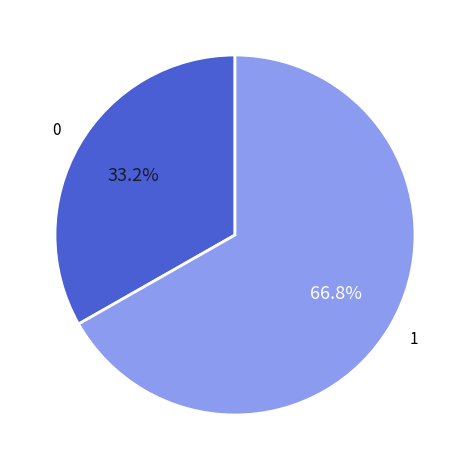

Is there a majority slice in this chart?

Yes